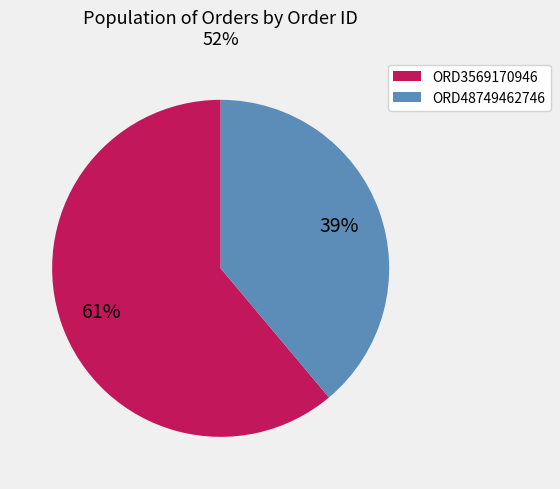

To the nearest percent, what percentage of the pie is ORD3569170946?

61%